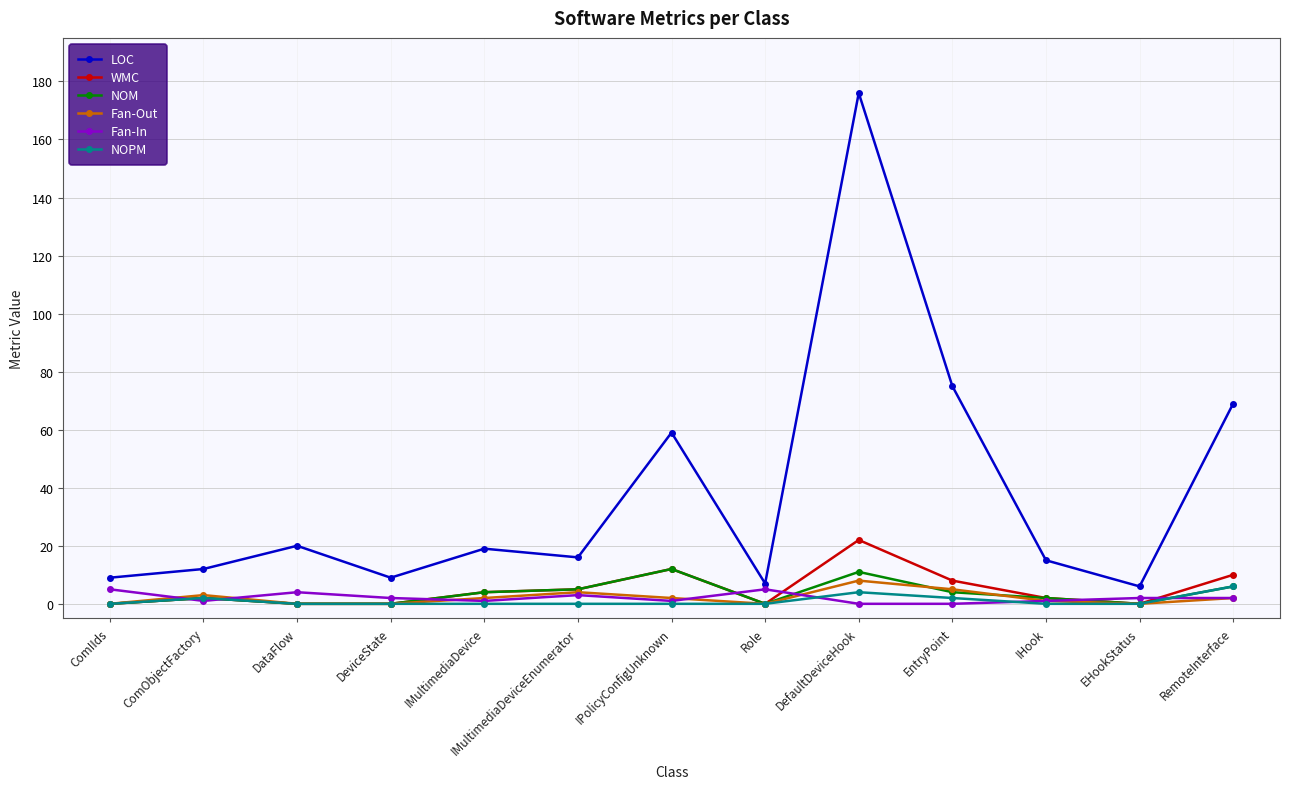

Is this an area chart (filled region under the line)?

No